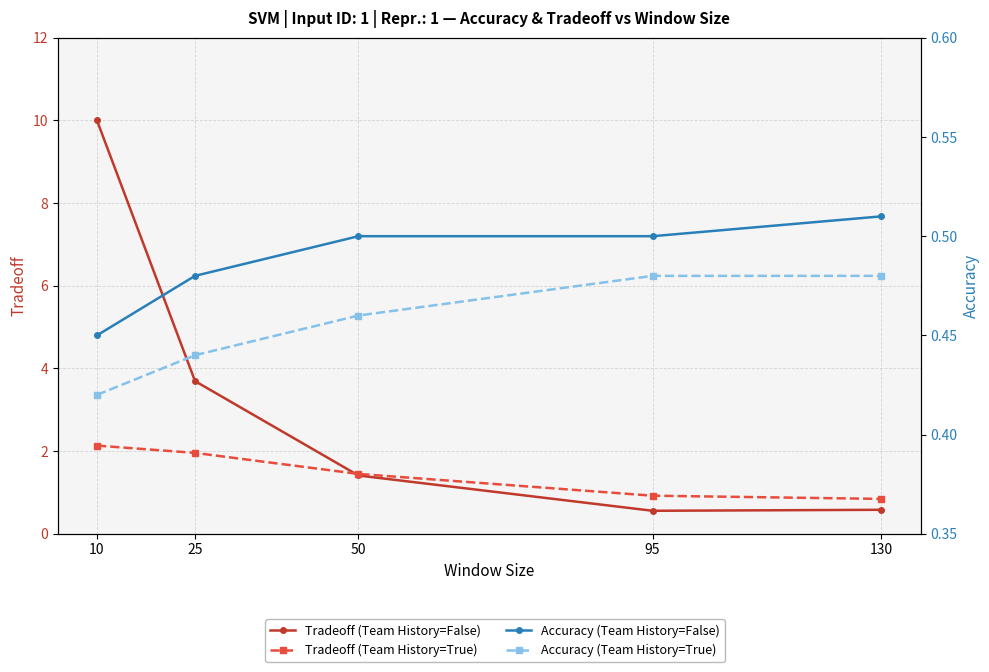

Reading left to right, what are all the values shown in this chart?

Tradeoff (Team History=False): 10.0	3.7	1.4	0.6	0.6
Tradeoff (Team History=True): 2.1	2.0	1.4	0.9	0.8
Accuracy (Team History=False): 0.5	0.5	0.5	0.5	0.5
Accuracy (Team History=True): 0.4	0.4	0.5	0.5	0.5